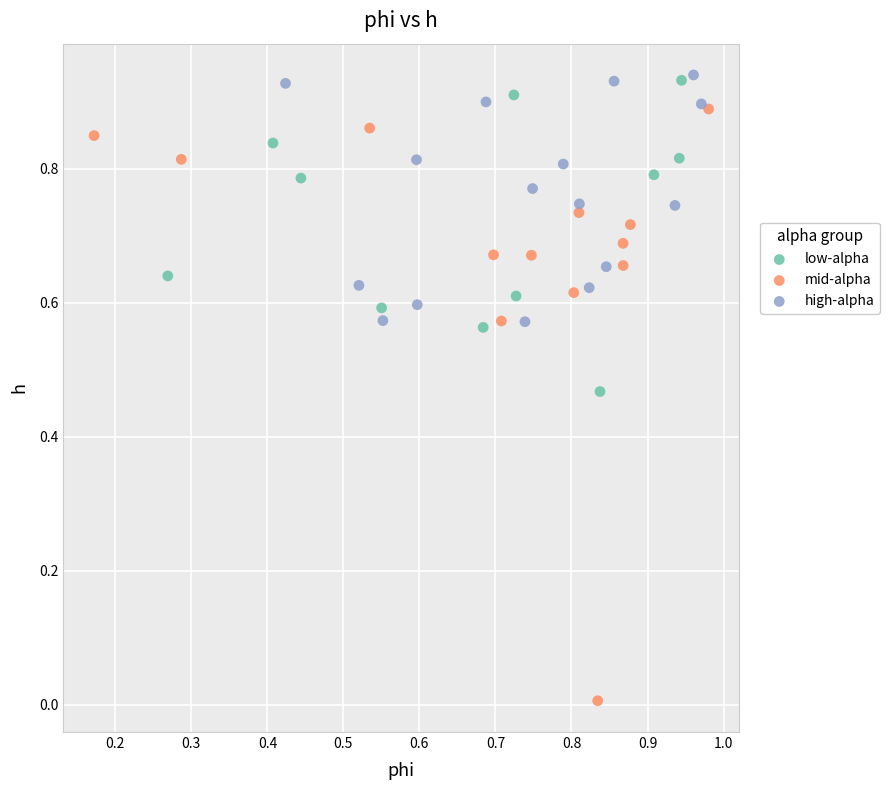

Which series reaches the minimum Y coordinate?

mid-alpha